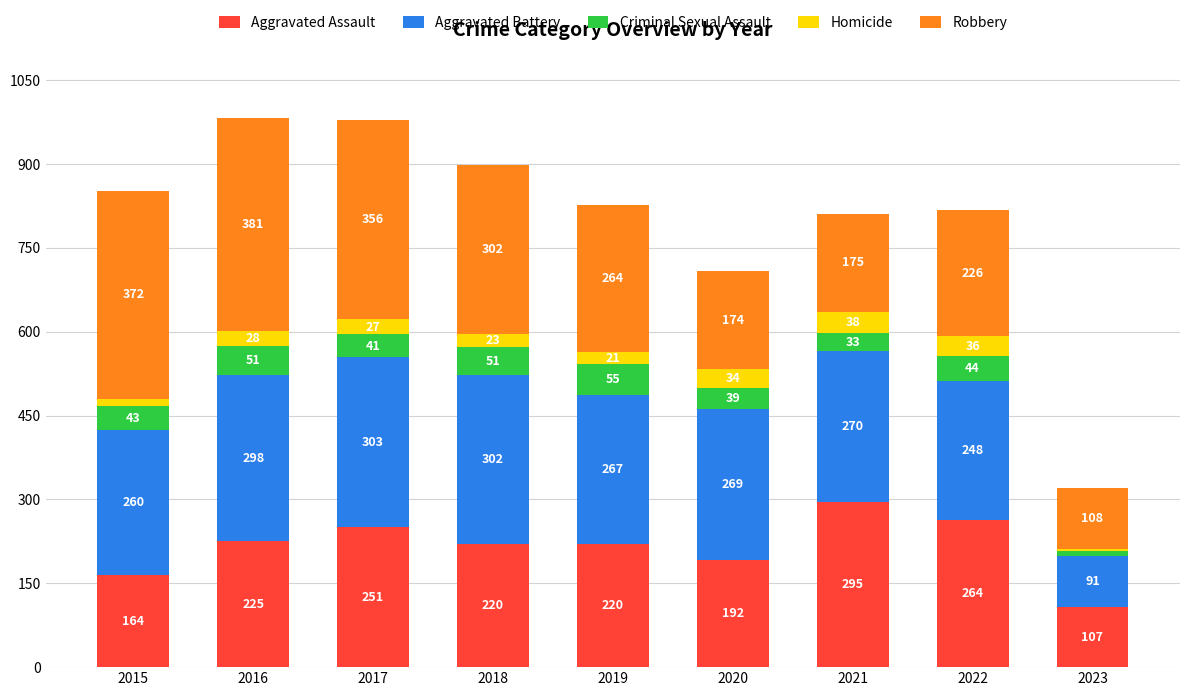

At which category is the sum across all series the highest?

2016